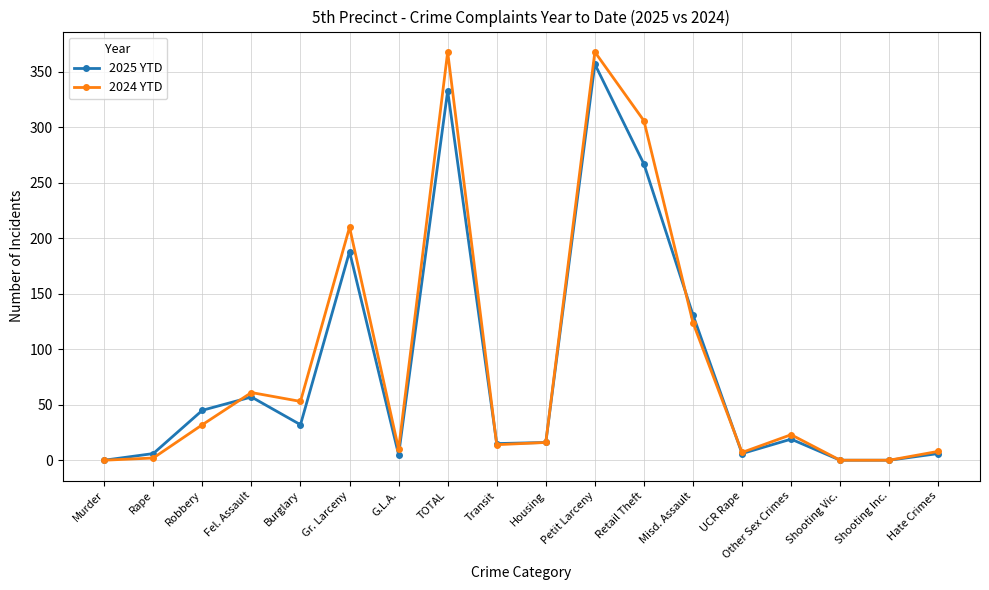

At which label is 2025 YTD closest to 178?

Gr. Larceny